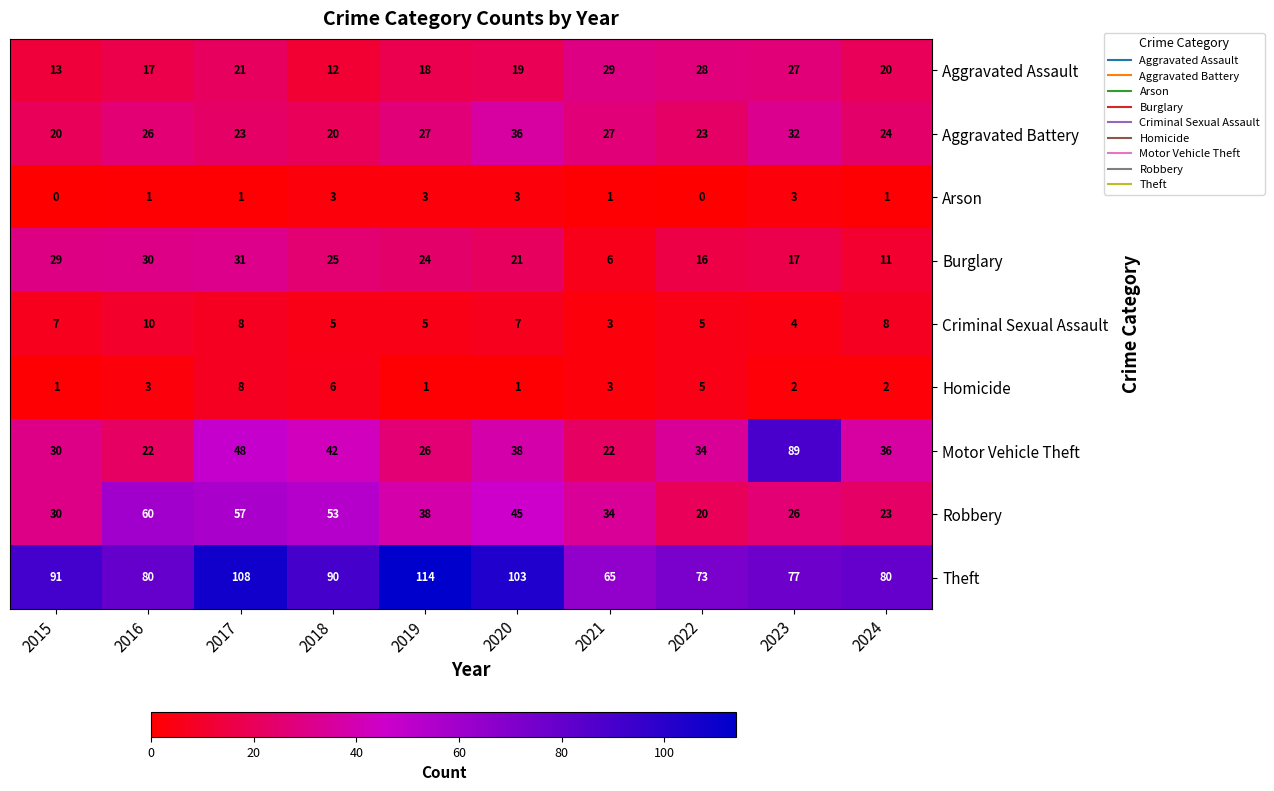

True or false: Criminal Sexual Assault has a value of 5 at 2016.

False